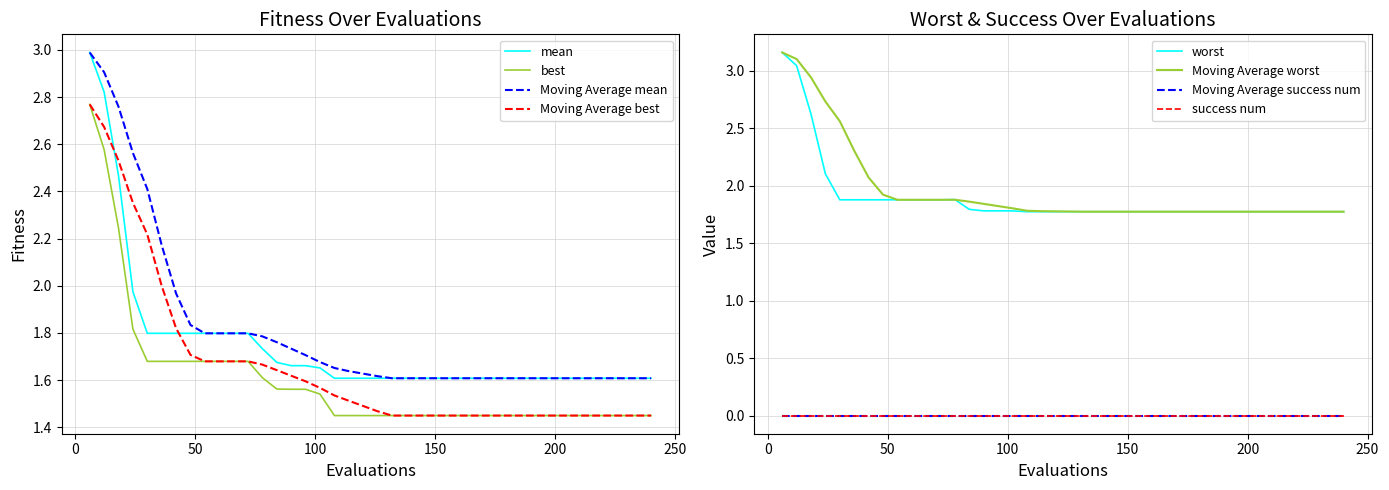

What is the maximum value for Moving Average mean?

3.0